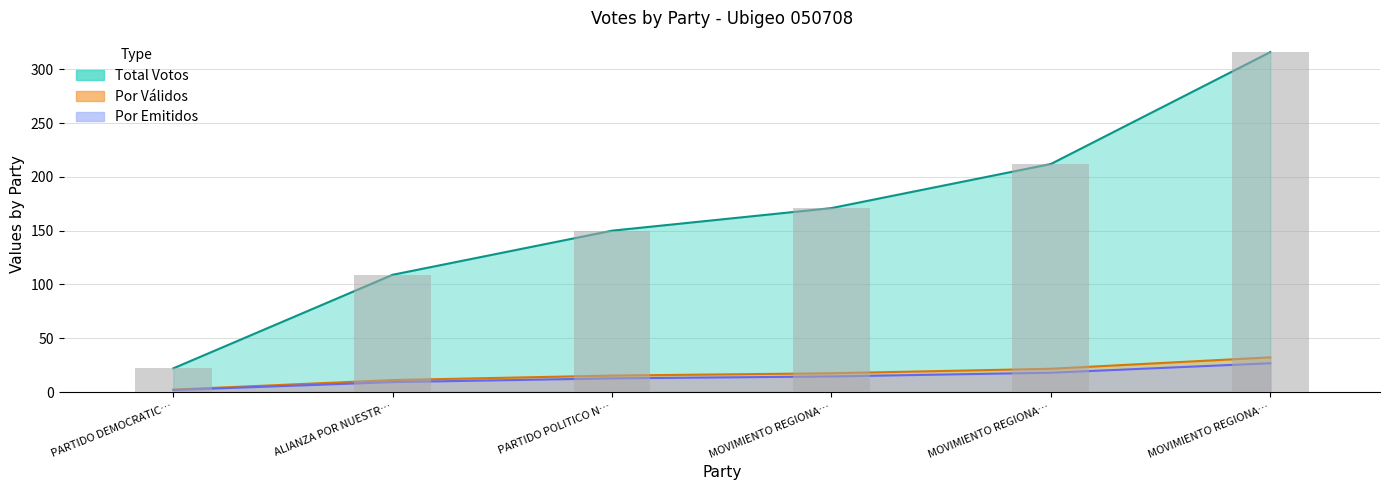

What is the value of the TOTAL_VOTOS bar at the 4th from the left?

171.0